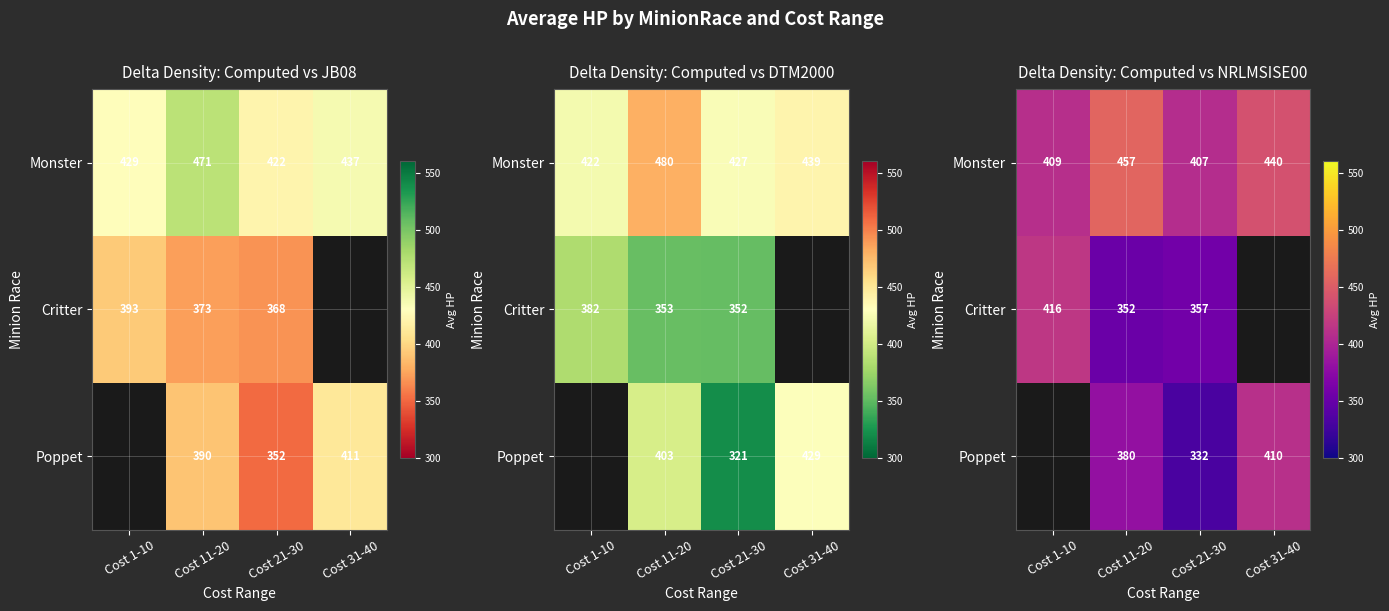

How many series are shown in this chart?

3